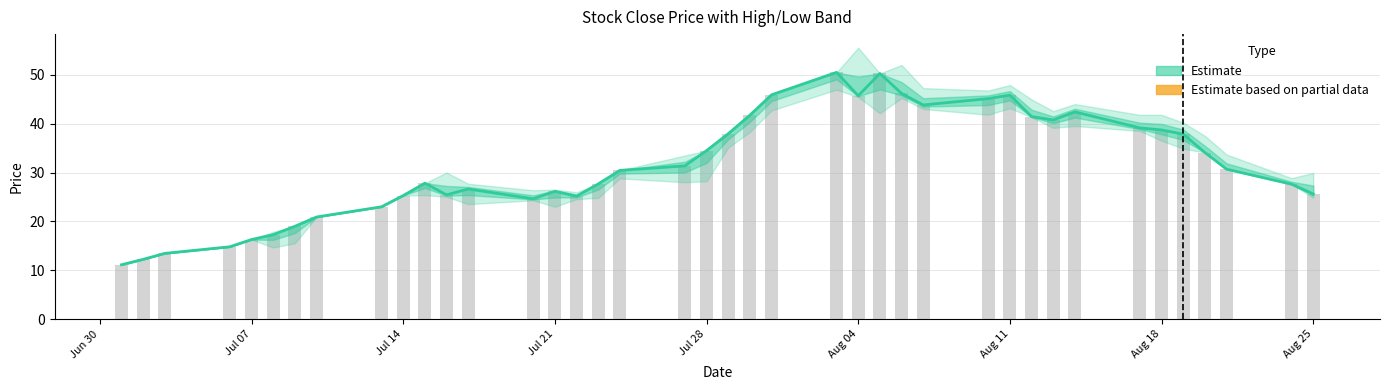

Is it true that the value at Aug 11 is 80.8?

False